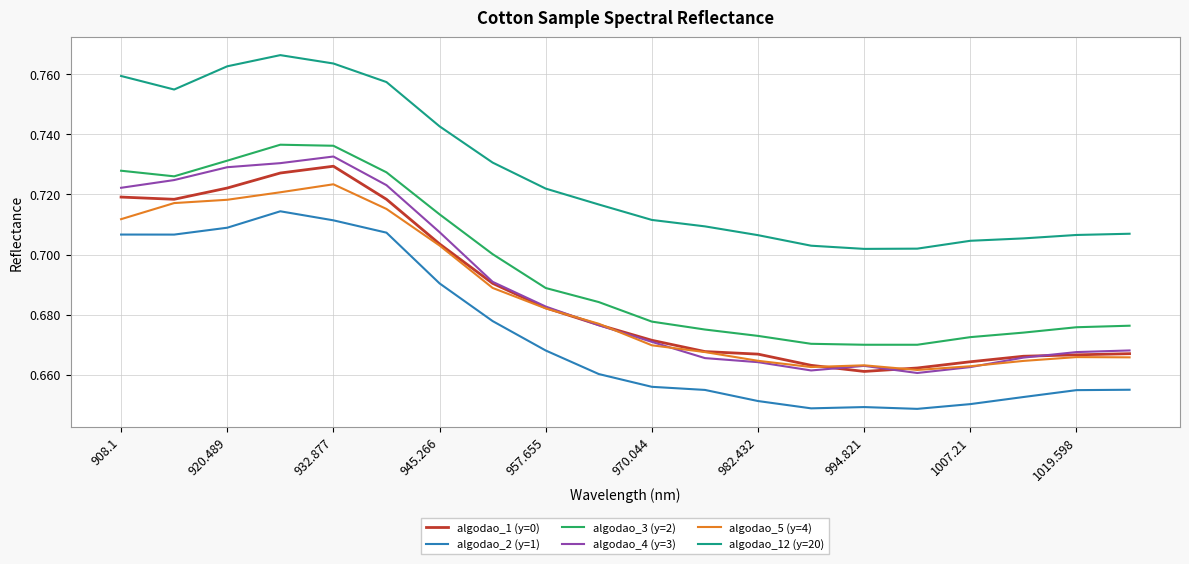

Which series has the largest total across all categories?

algodao_12 (y=20)